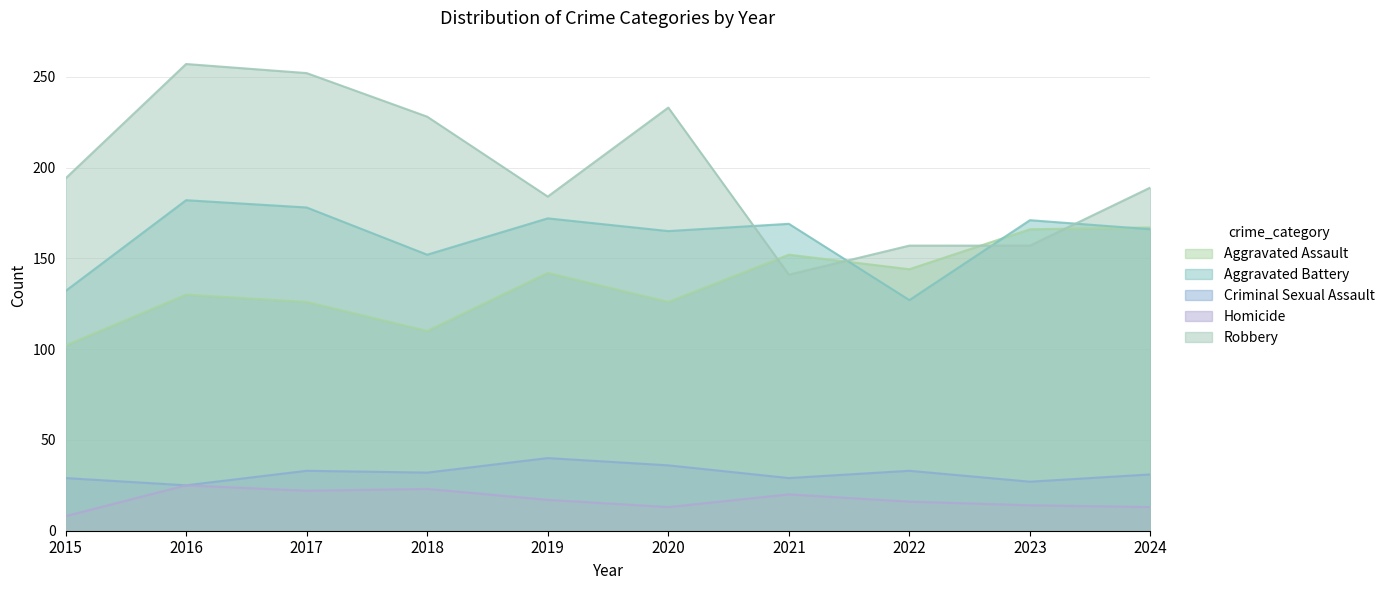

How many lines are shown in the chart?

5